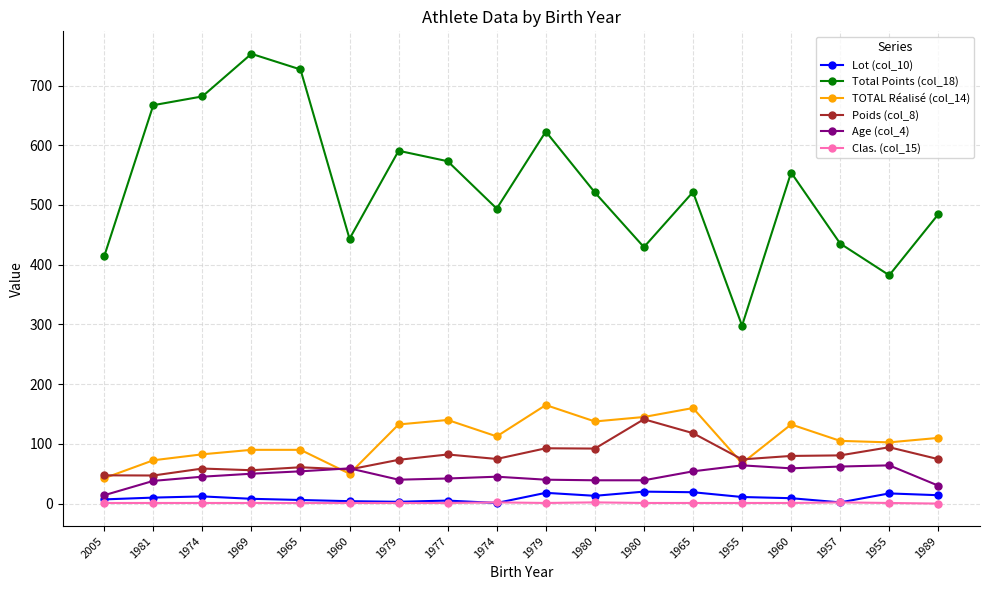

Which series has the largest total across all categories?

Total Points (col_18)